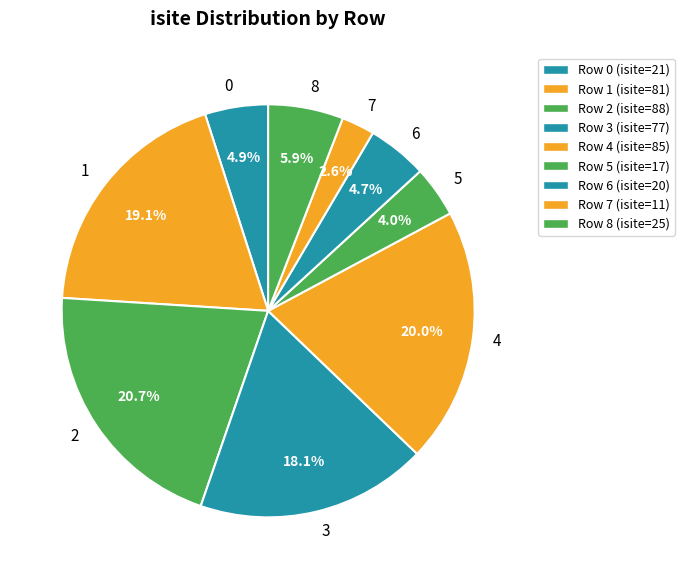

Which category has the biggest portion of the pie?

2